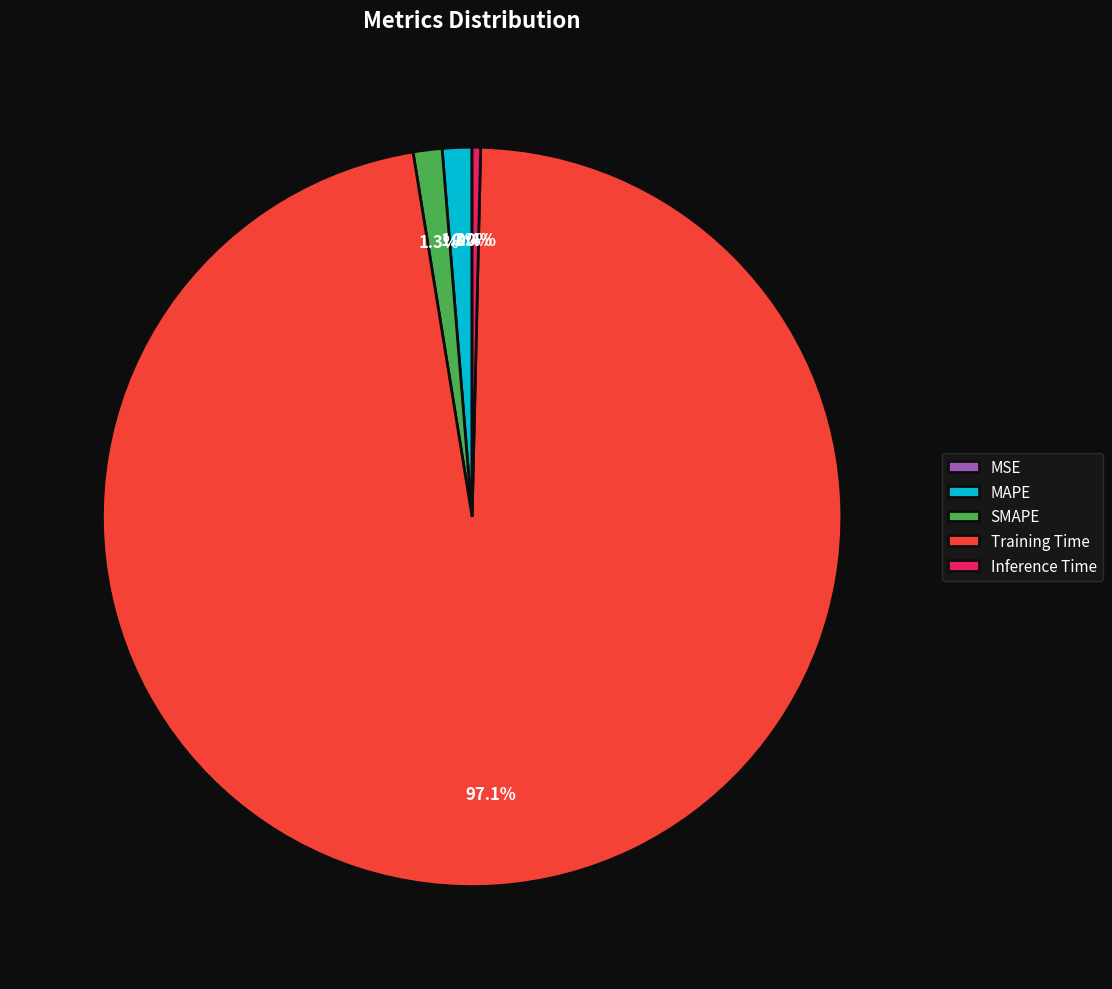

Which slice is the largest?

Training Time